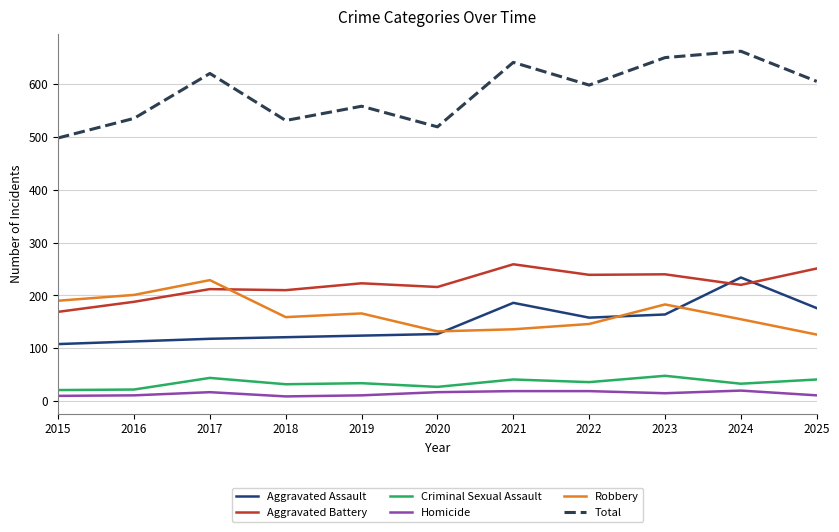

Which series has the largest range (max minus min)?

Total